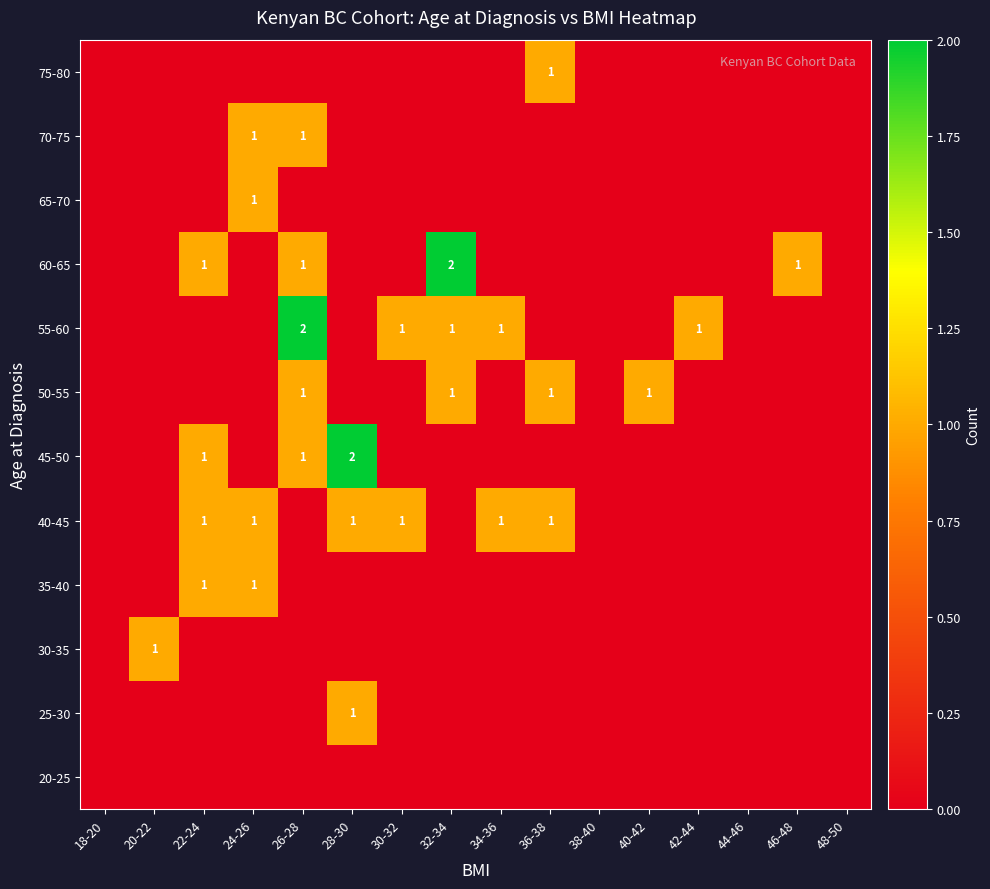

True or false: 60-65 has a value of 1 at 26-28.

True